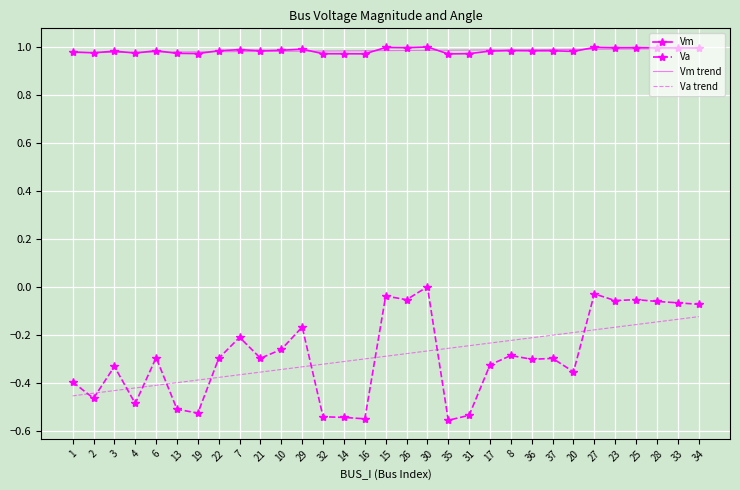

At how many categories does at least one series exceed 0?

31